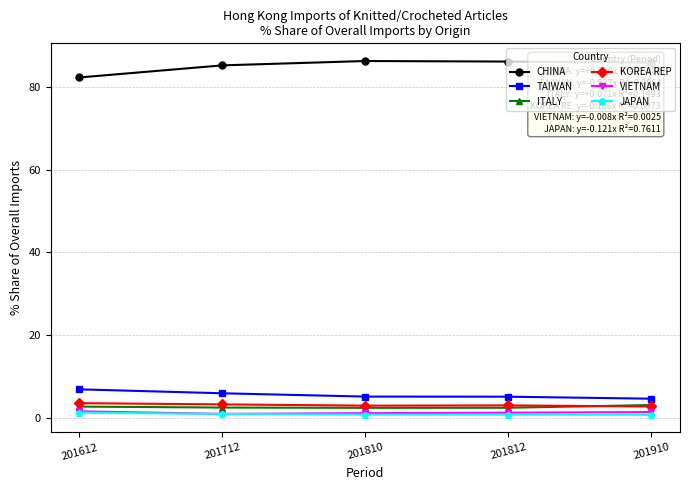

What is the difference between the second highest and second lowest values in the ITALY series?

0.3